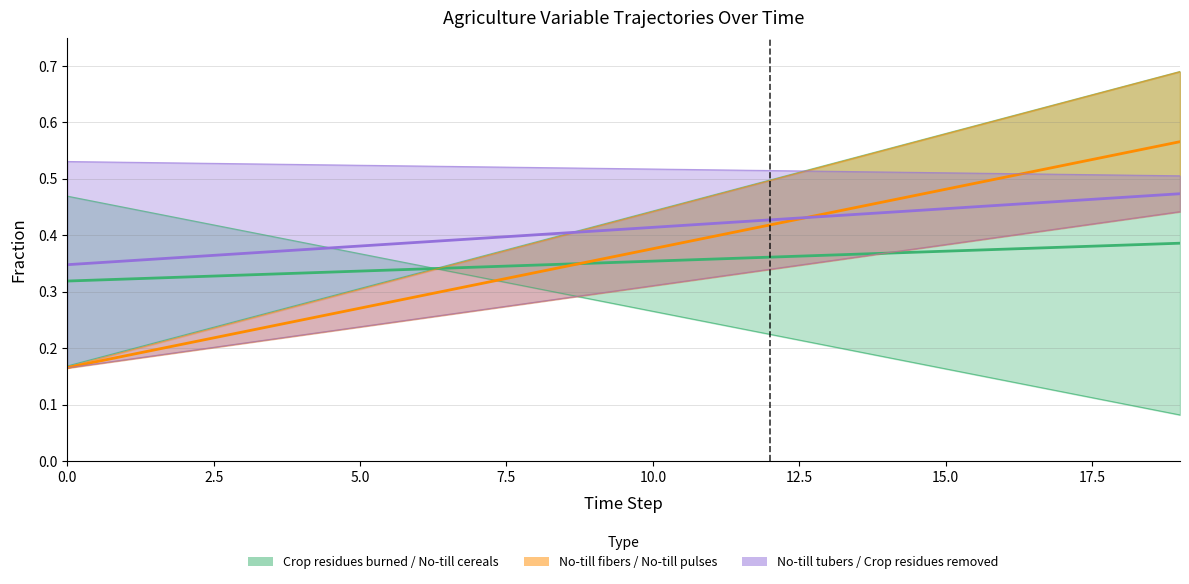

List the series in order of their overall mean, lowest first.

Crop residues burned / No-till cereals, No-till fibers / No-till pulses, No-till tubers / Crop residues removed